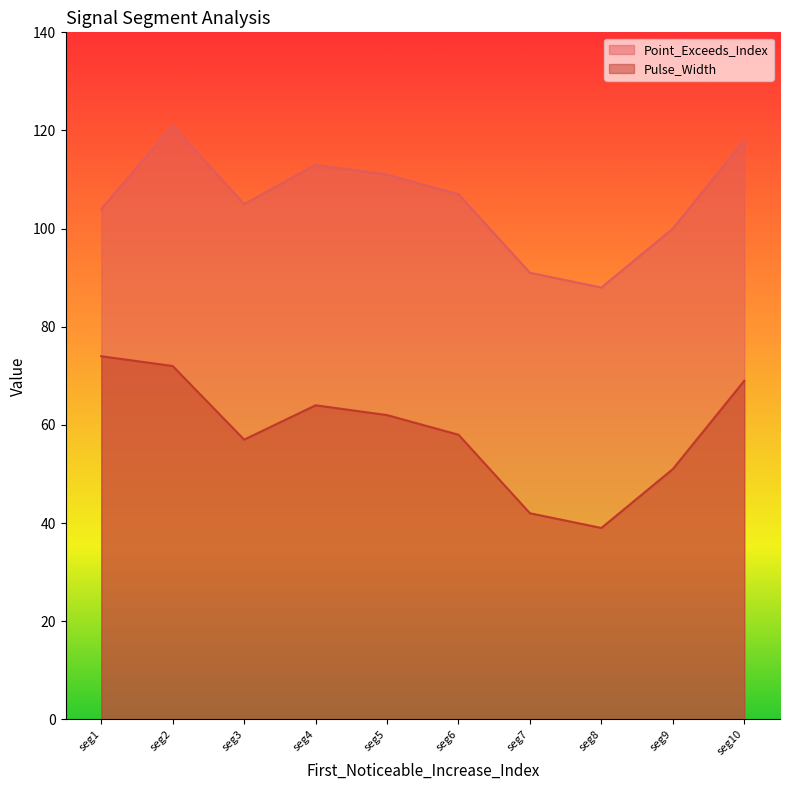

What is the spread (max minus min) of values at seg7?

49